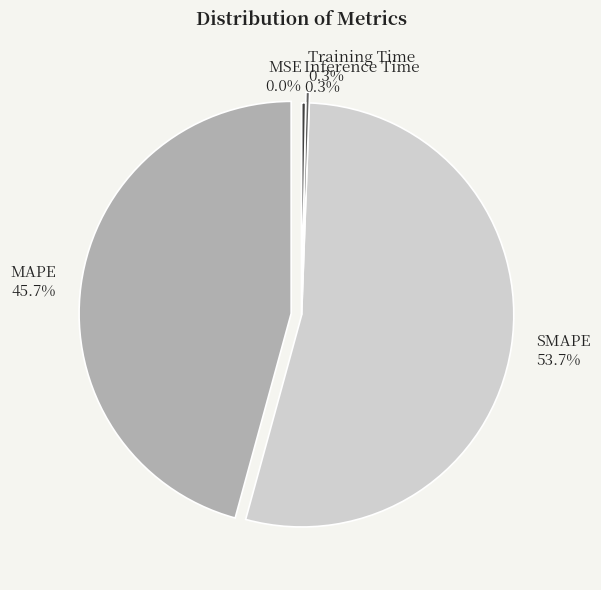

True or false: Inference Time accounts for 0% of the total.

True